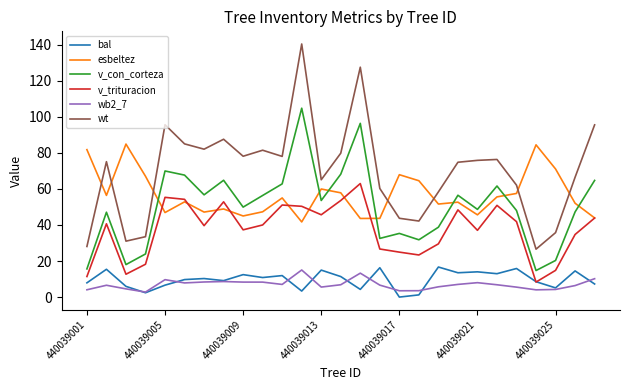

What is the minimum value for esbeltez?

41.7